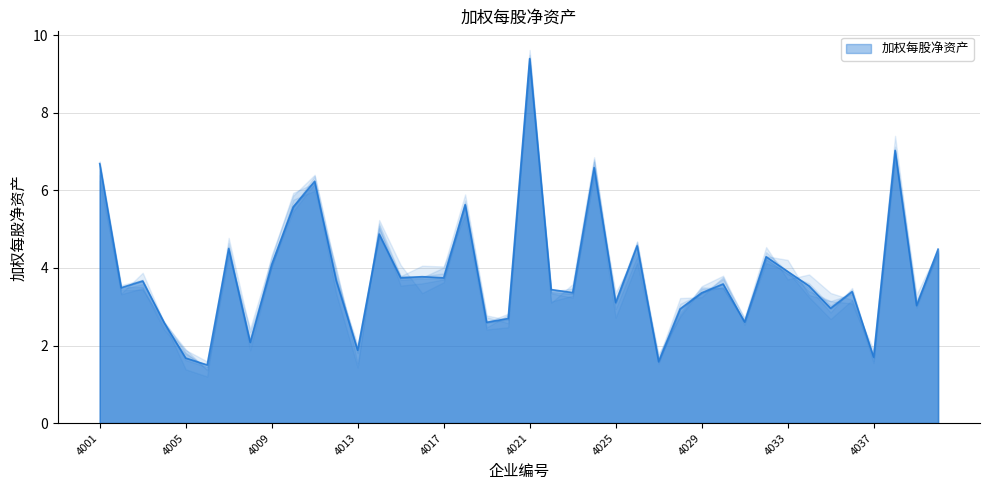

How many points are lower than both their immediate neighbors (excluding endpoints)?

14